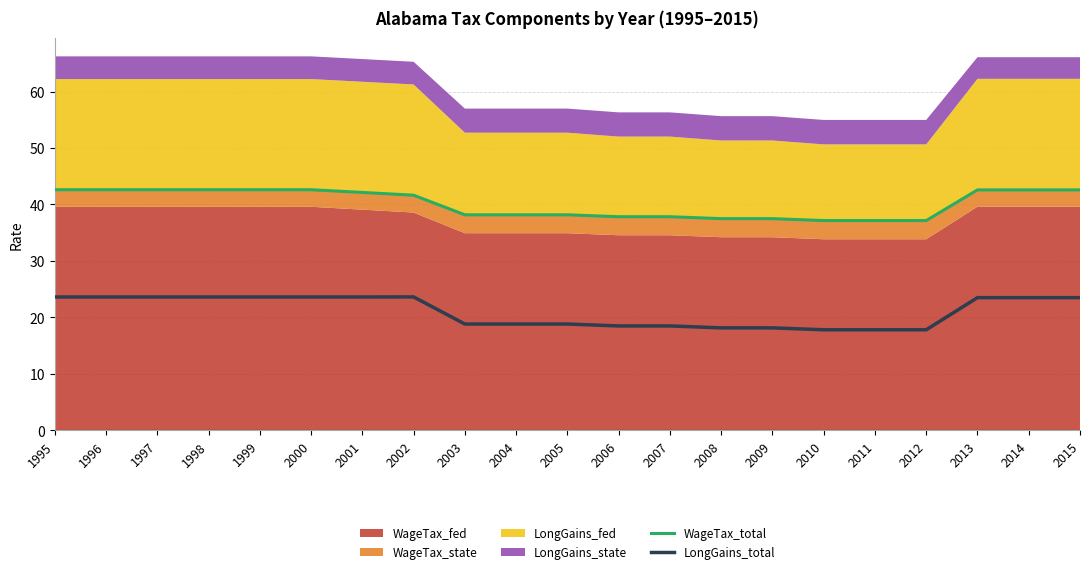

Between 2002 and 2008, which is larger?

2002